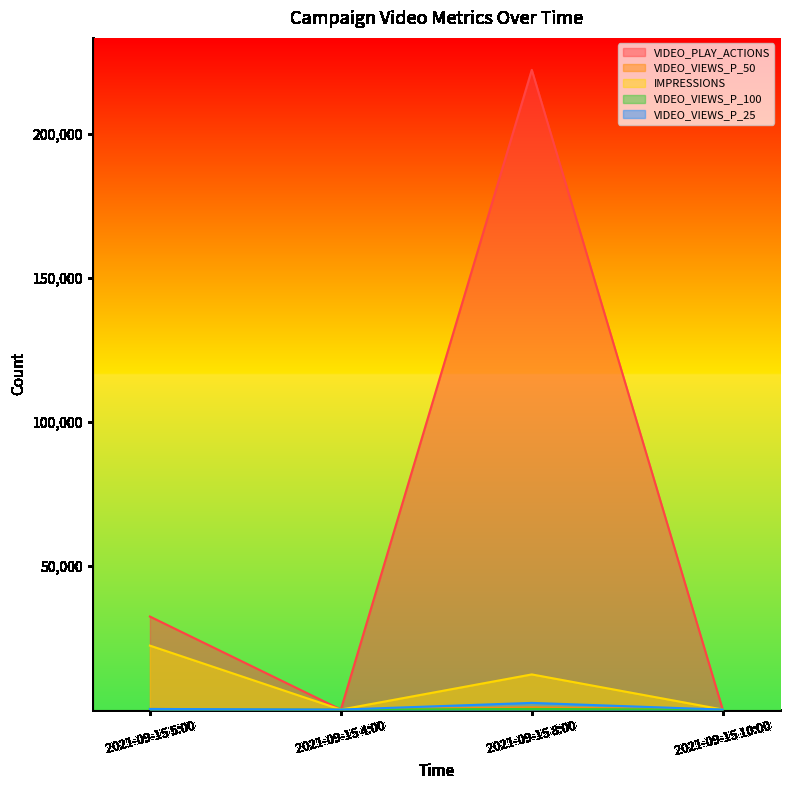

How many interior local peaks does the VIDEO_VIEWS_P_25 series have?

1